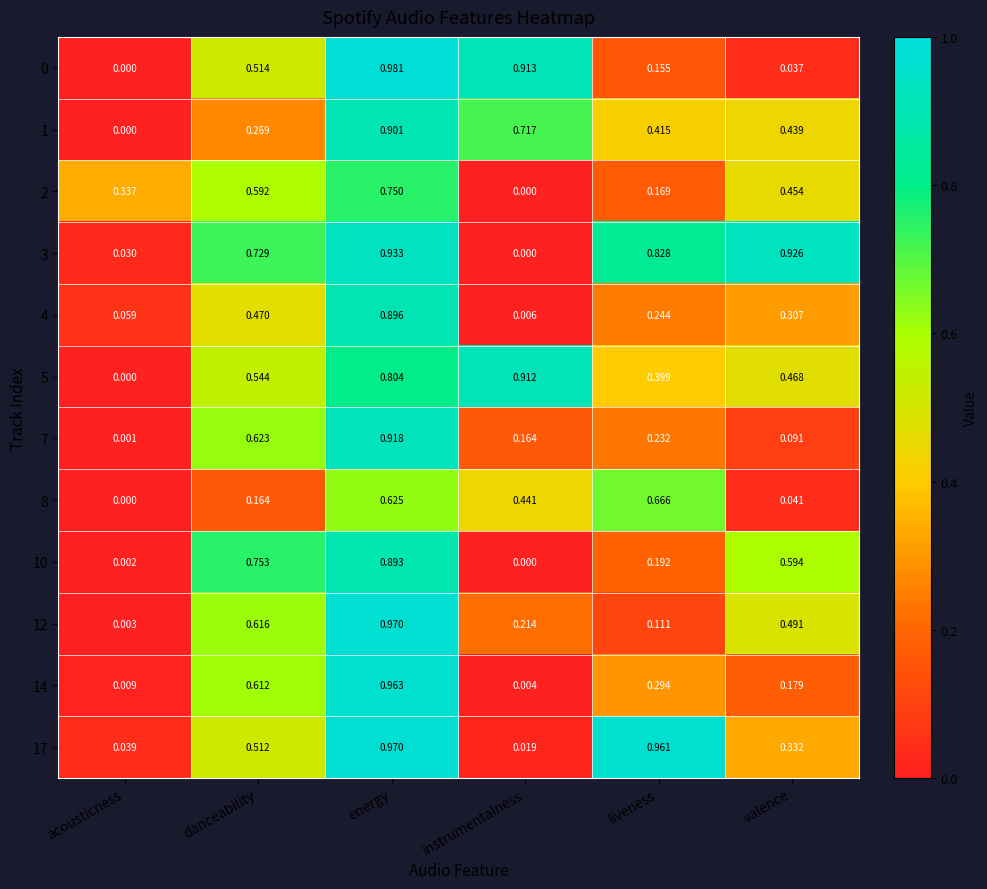

Which category has the highest value across all series?

energy